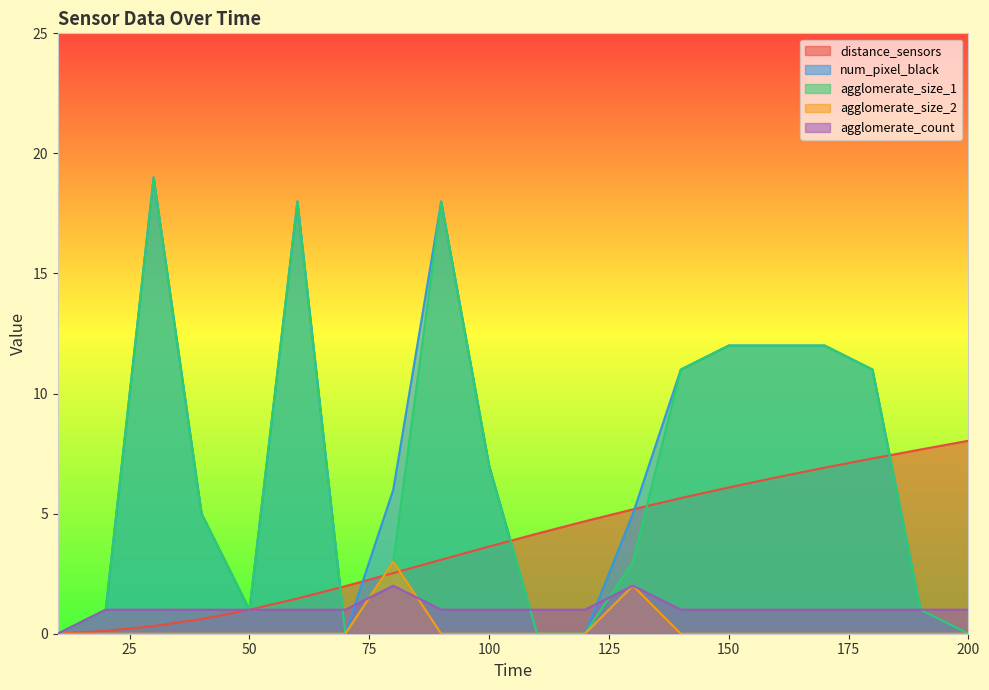

Rank the categories by distance_sensors value from lowest to highest.

10, 20, 30, 40, 50, 60, 70, 80, 90, 100, 110, 120, 130, 140, 150, 160, 170, 180, 190, 200